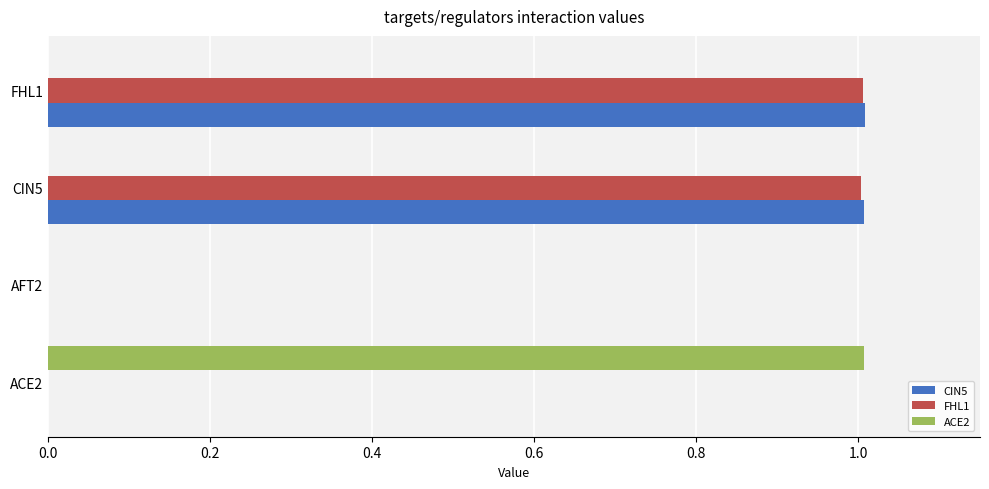

What is the total value across all series at ACE2?

1.0